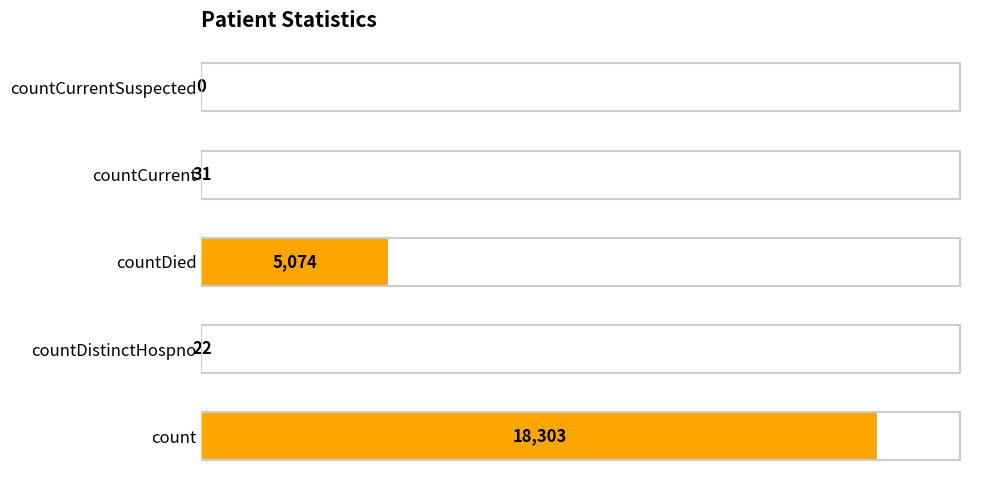

Are the bars grouped side by side (vs. stacked)?

No